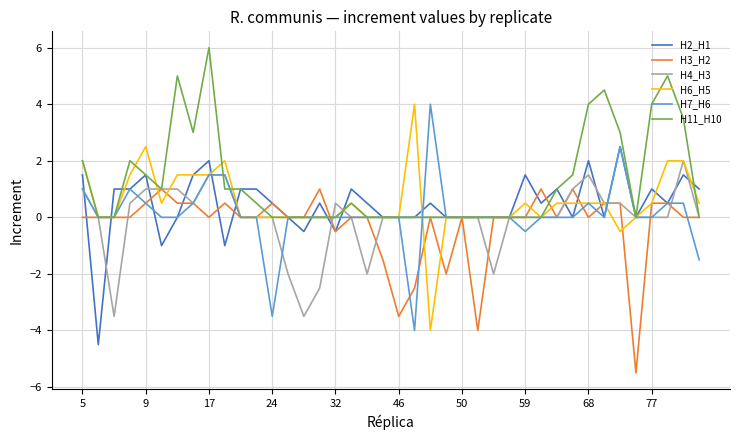

Which series has the largest total across all categories?

H11_H10